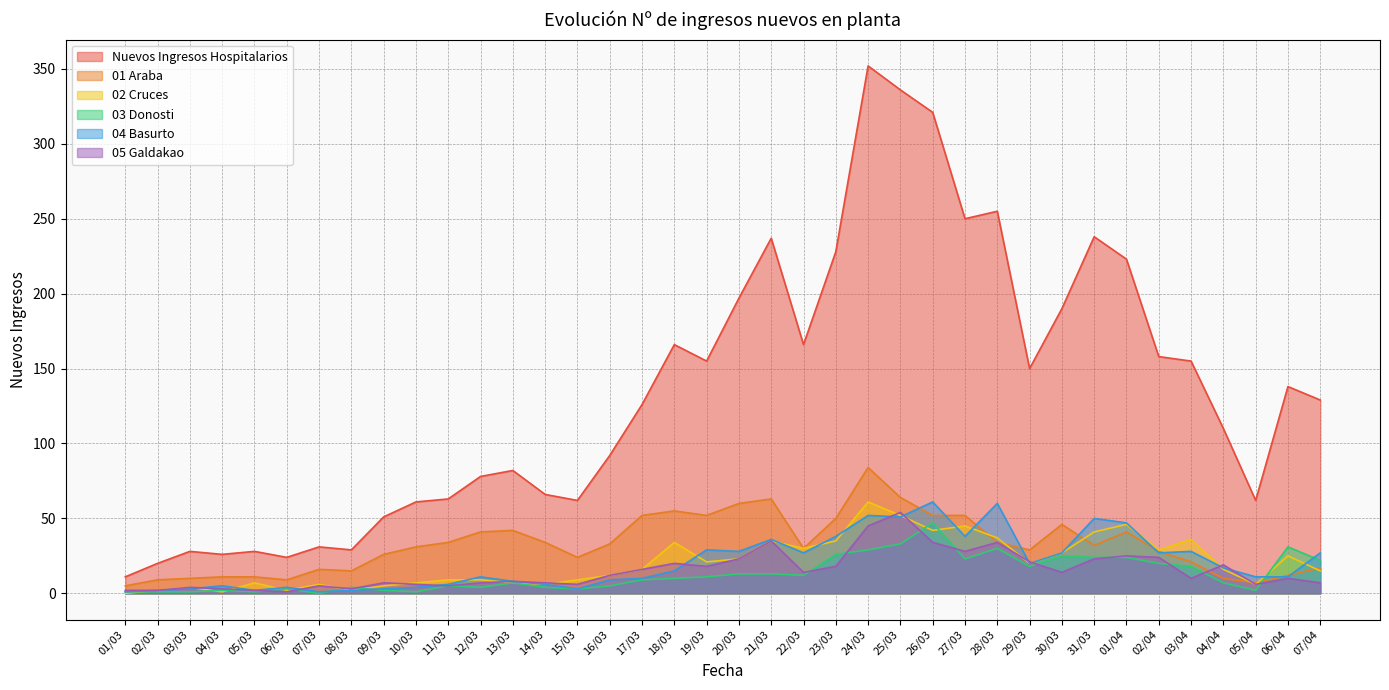

Where is the first local minimum for 03 Donosti?

05/03